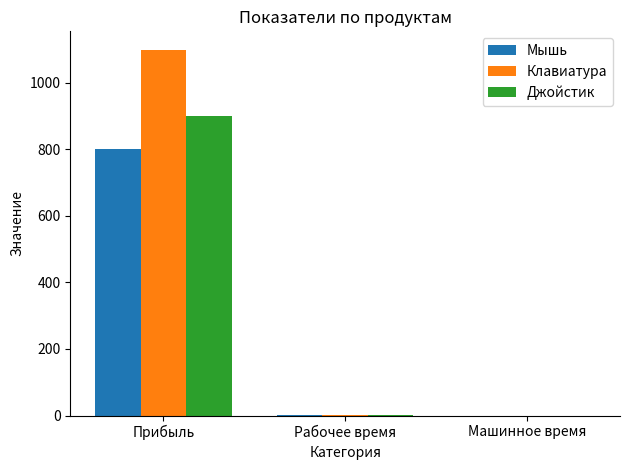

What is the sum of all Мышь values?

800.2